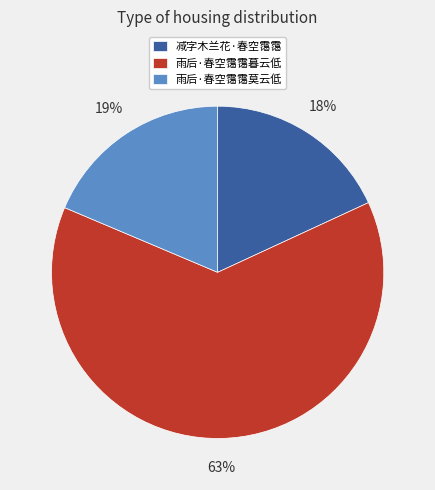

Rank the categories by value from lowest to highest.

减字木兰花·春空霭霭, 雨后·春空霭霭莫云低, 雨后·春空霭霭暮云低